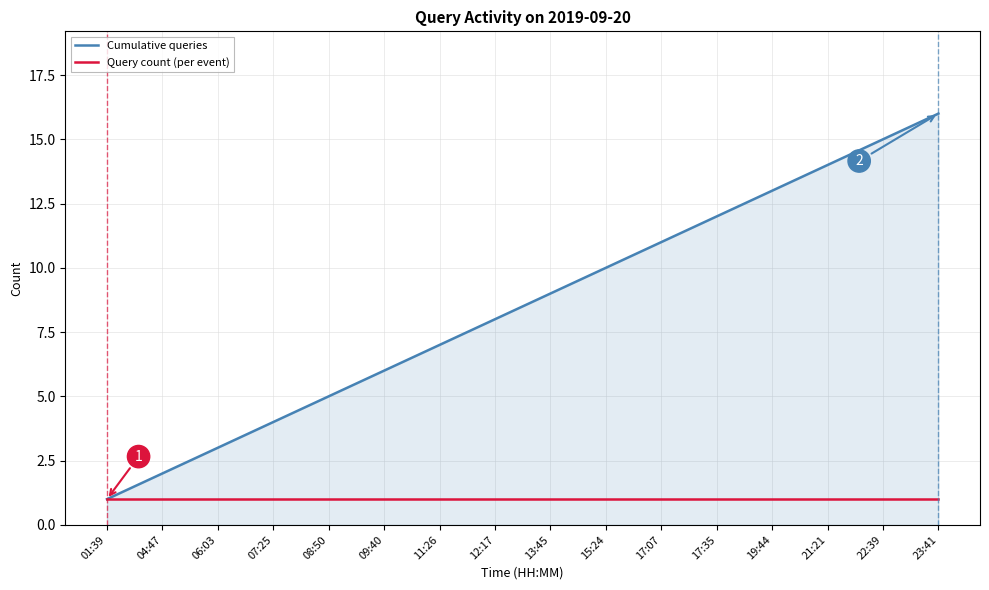

What are all the series names shown in the legend?

Cumulative queries, Query count (per event)